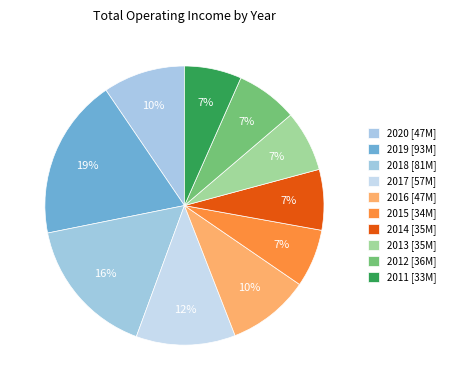

Rank the categories by value from lowest to highest.

2011, 2015, 2014, 2013, 2012, 2020, 2016, 2017, 2018, 2019